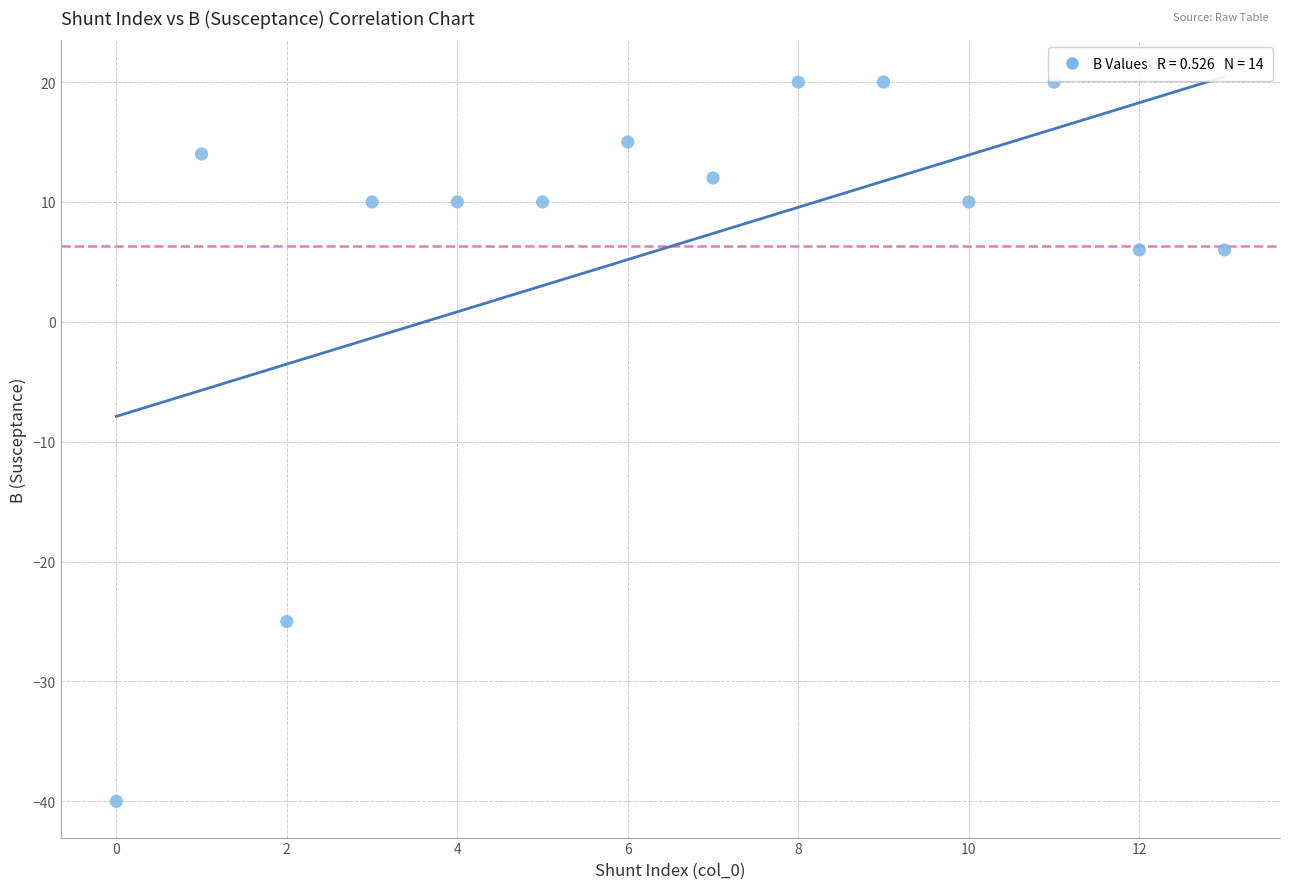

What Y value in the scatter plot is closest to -10?

-25